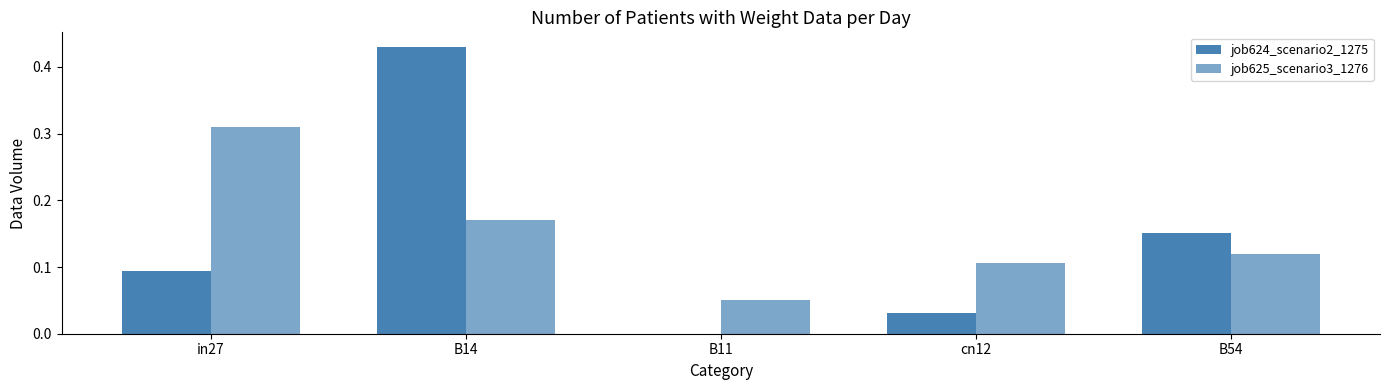

Which has a higher value, B11 or B14?

B14